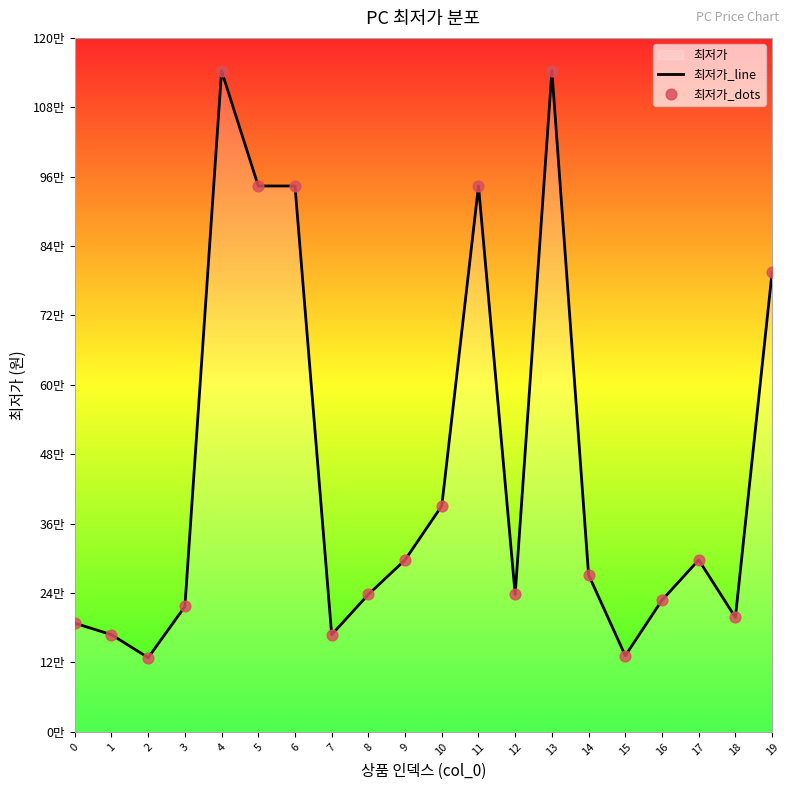

Which series contains the lowest Y value?

최저가_line